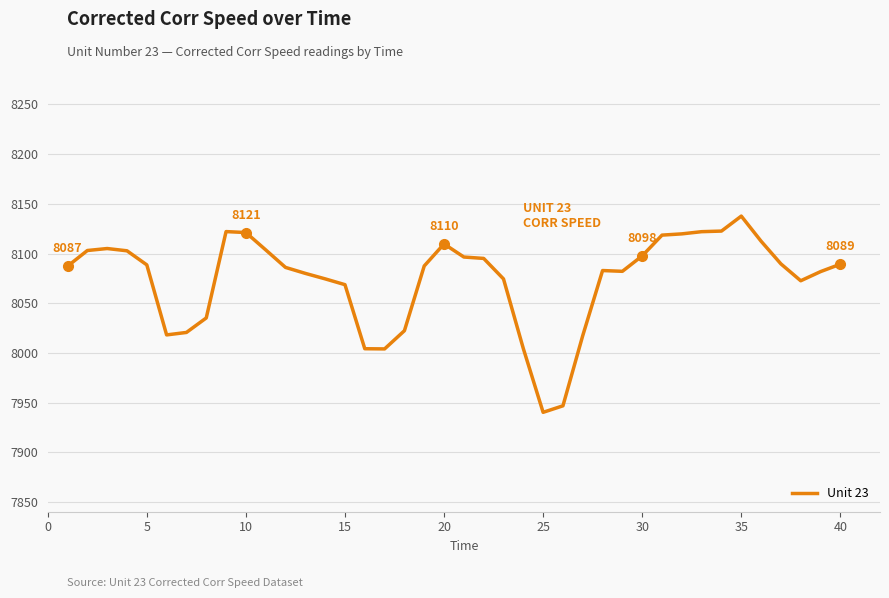

What is the greatest value displayed?

8137.7